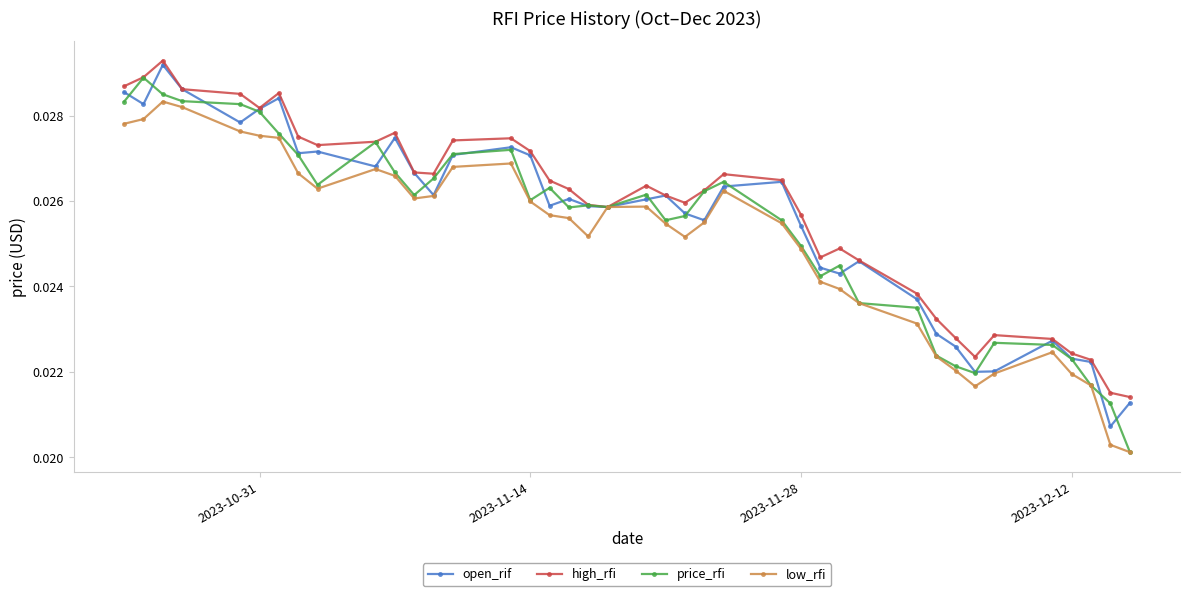

How many high_rfi values are between 0 and 1?

40